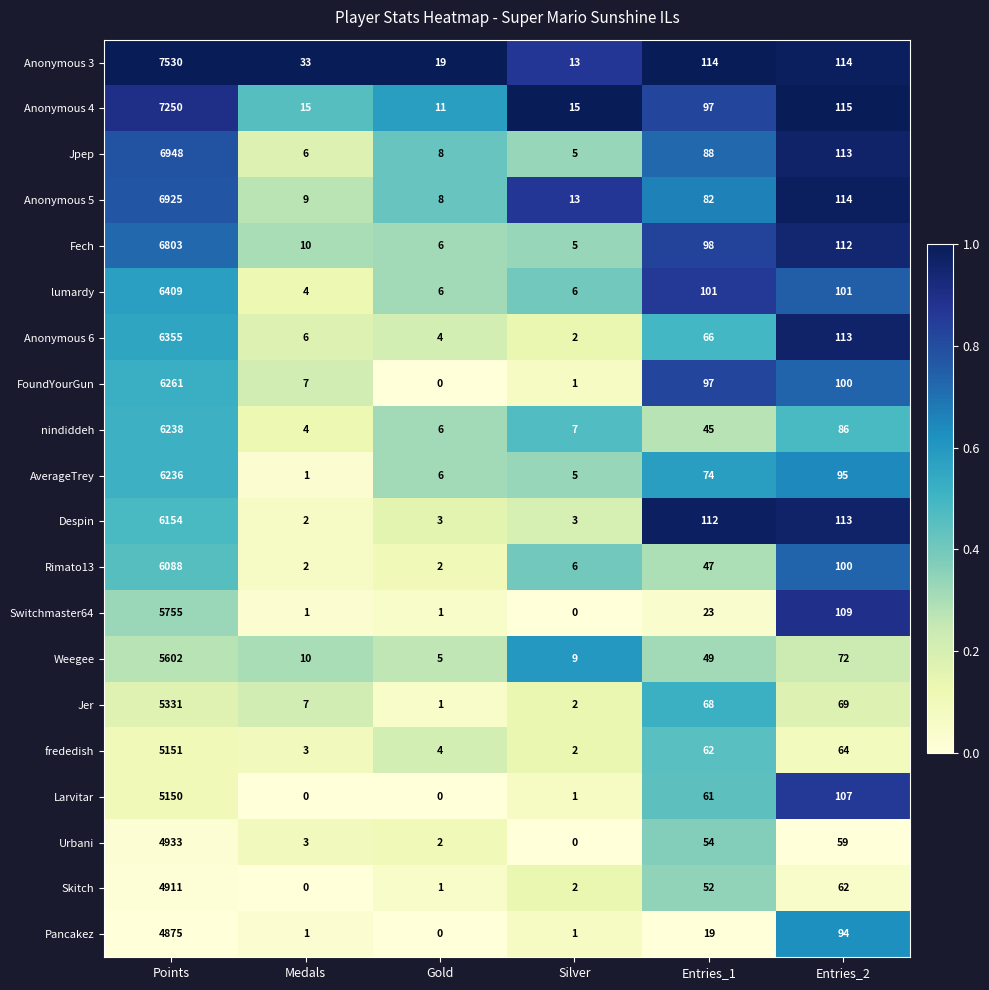

What is the difference between the maximum and minimum values in the Skitch series?

4911